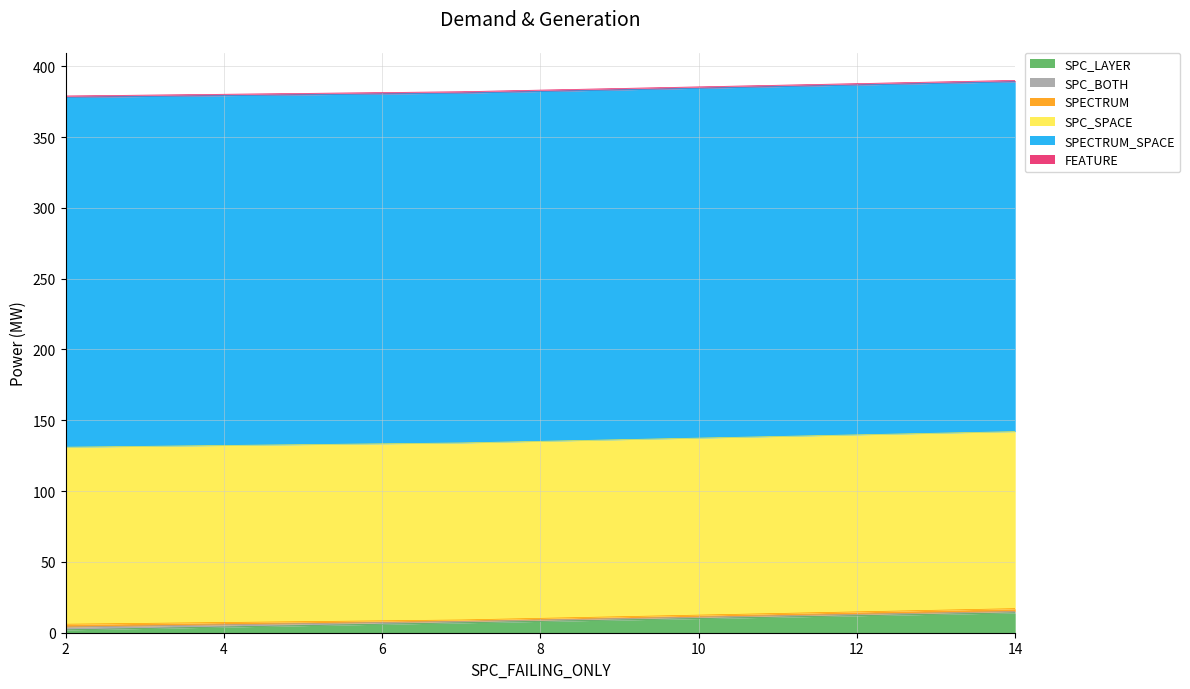

The SPC_SPACE series shows 125 at 14. True or false?

True